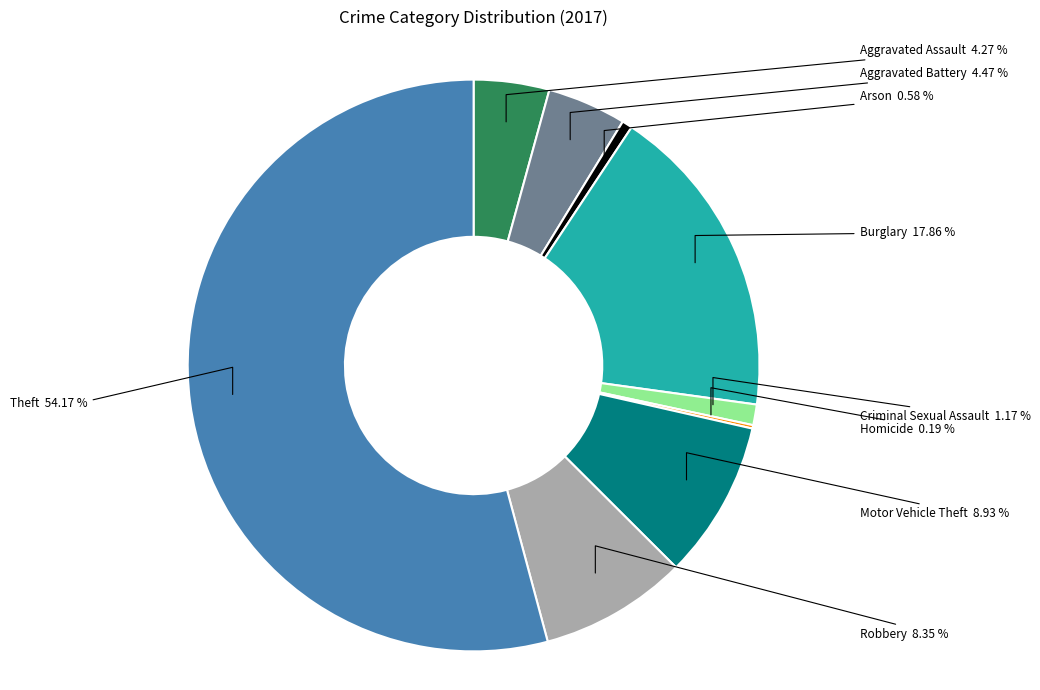

The Robbery slice represents 1% of the pie. True or false?

False